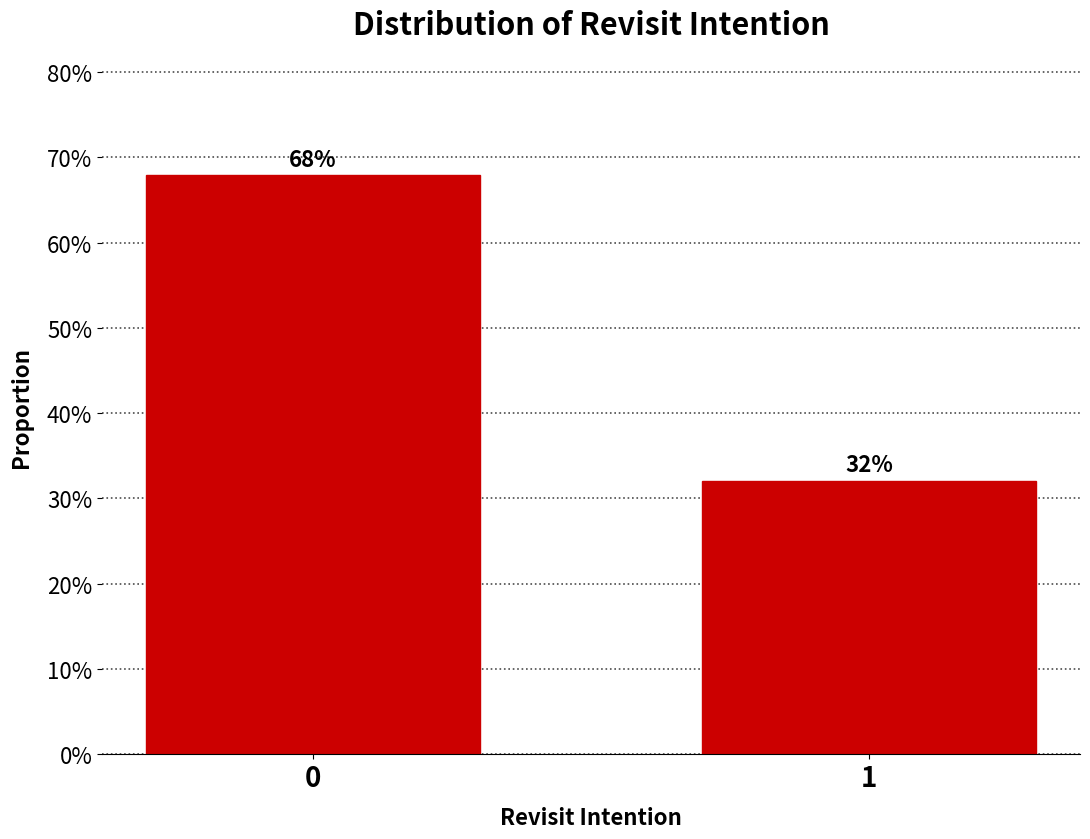

Does the chart contain any negative values?

No